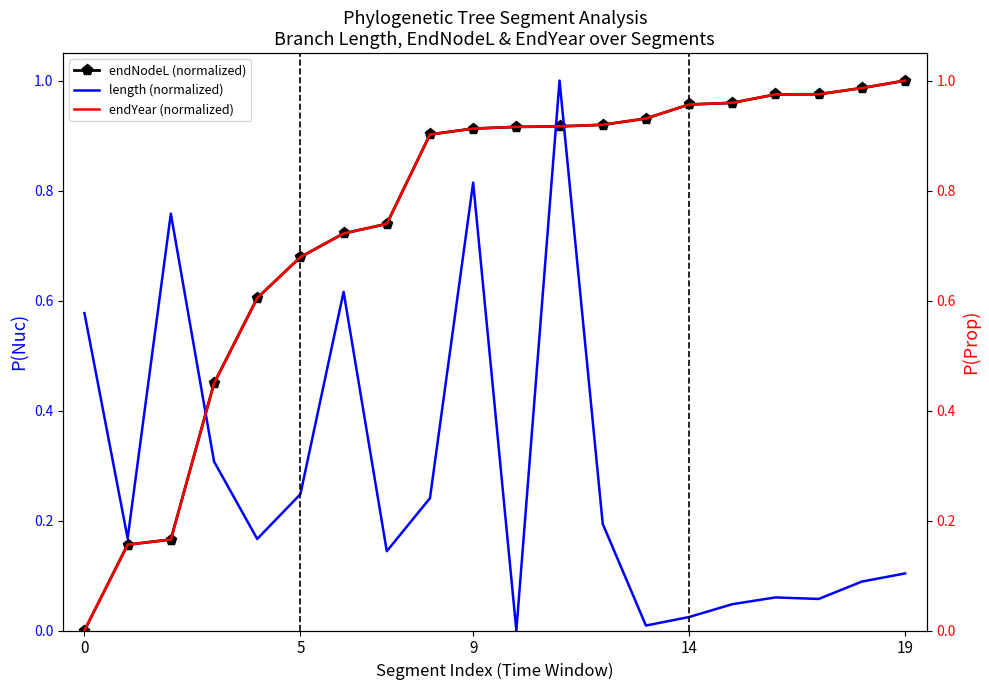

How many times do length (normalized) and endYear (normalized) cross each other?

3